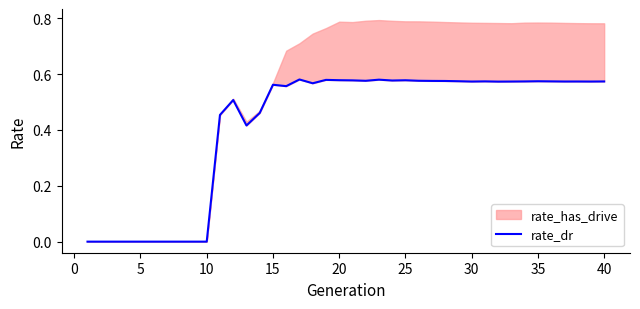

What is the average value?

0.4